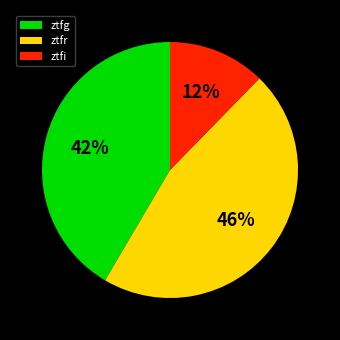

What is the ratio of the value at ztfi to the value at ztfg?

0.3